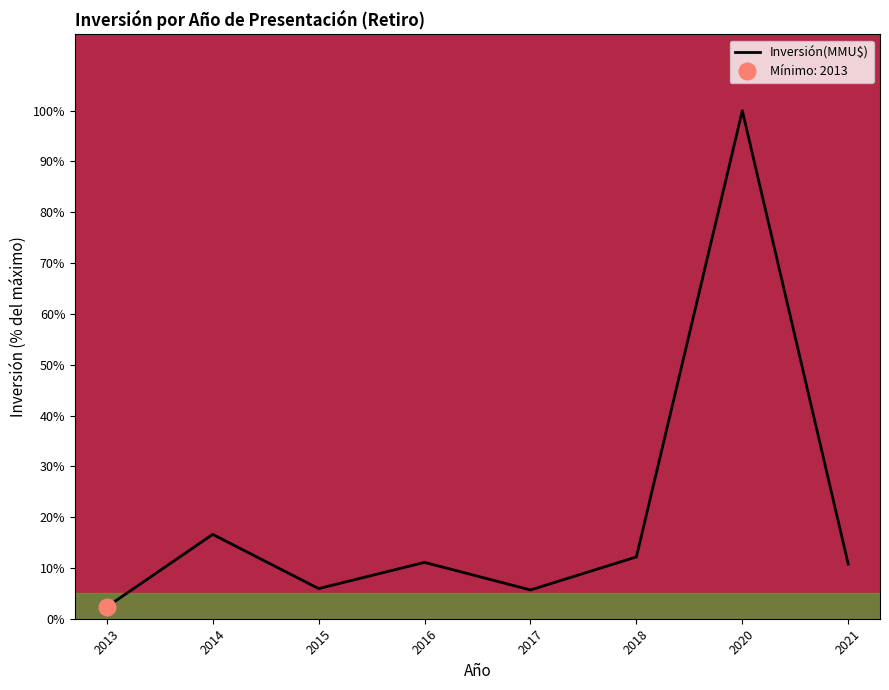

What is the ratio of the value at 2015 to the value at 2016?

0.5